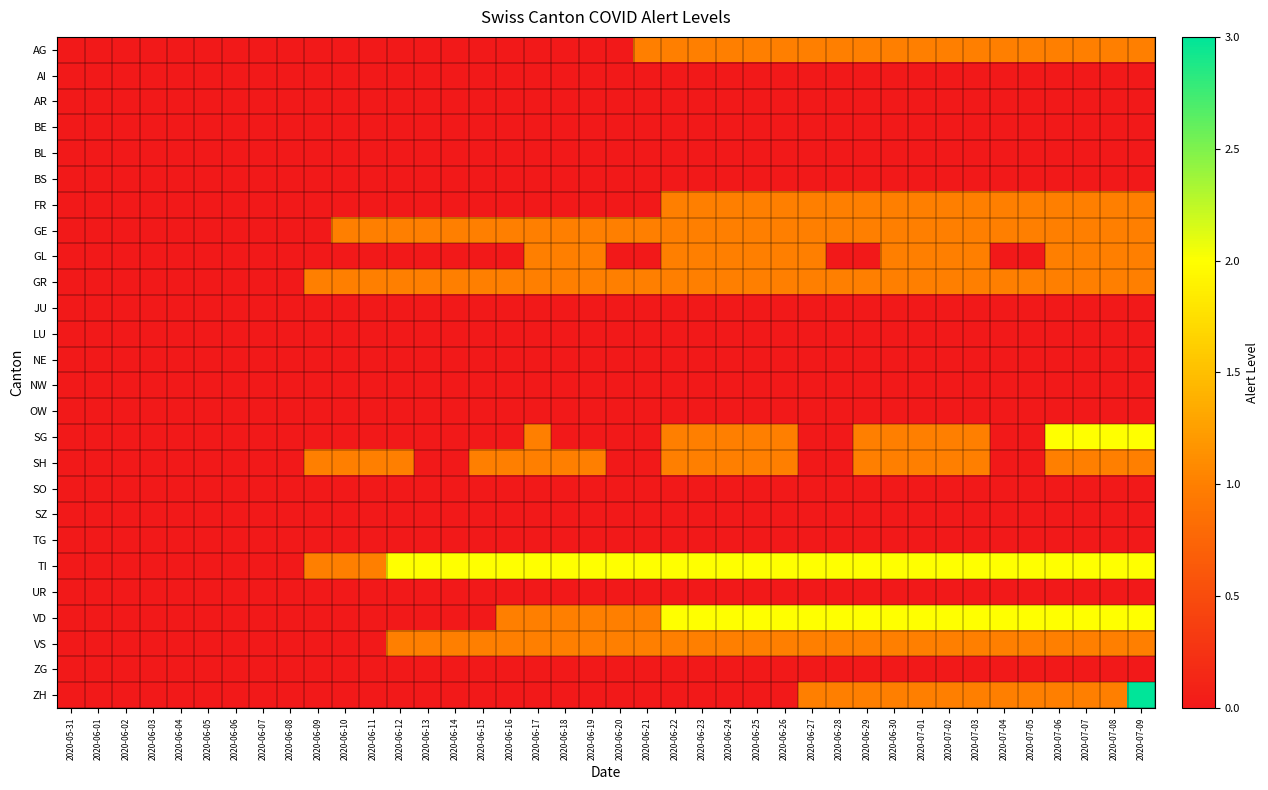

Which label corresponds to the smallest value in the chart?

2020-05-31